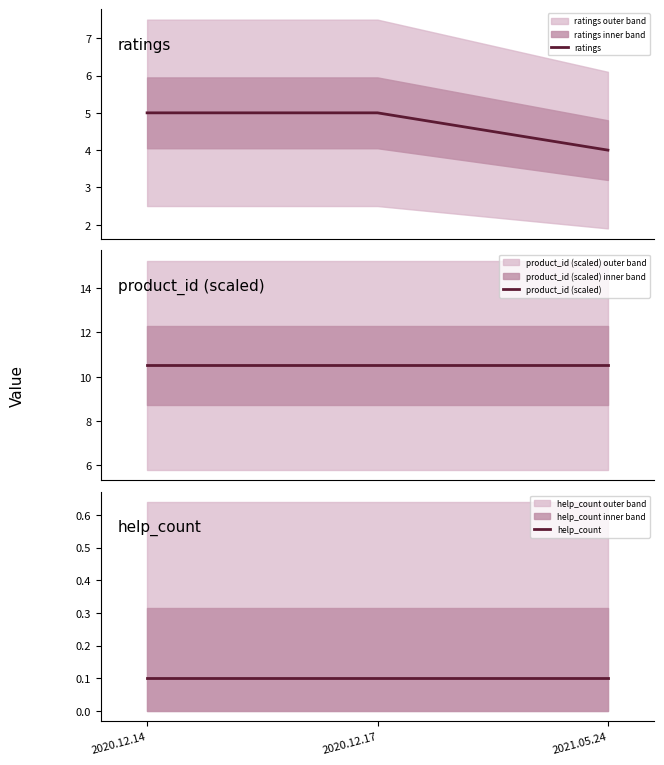

Where is product_id (scaled) nearest to the value 10?

2020.12.14